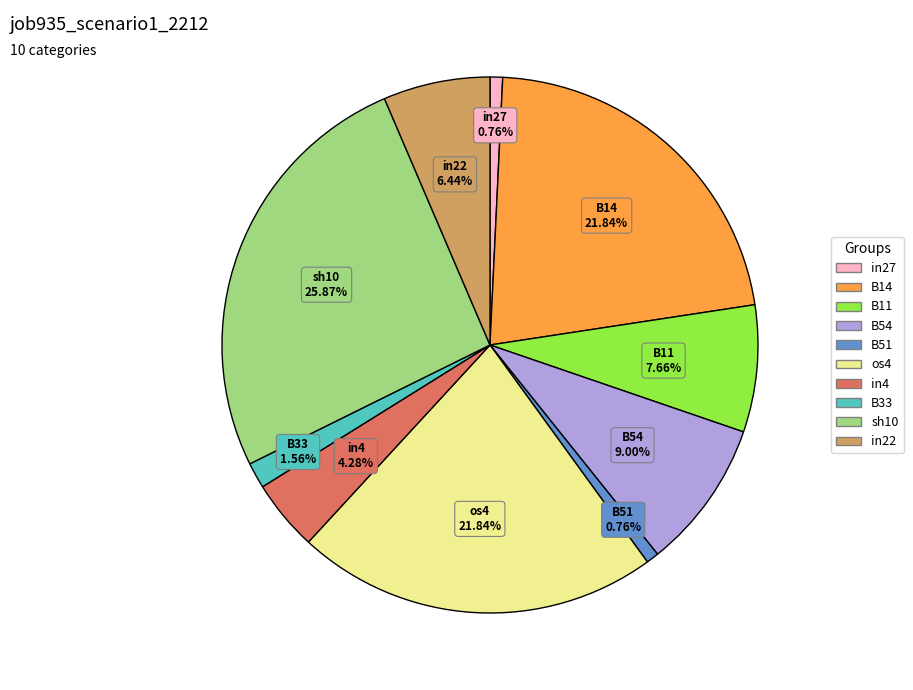

Does any single category account for the majority?

No